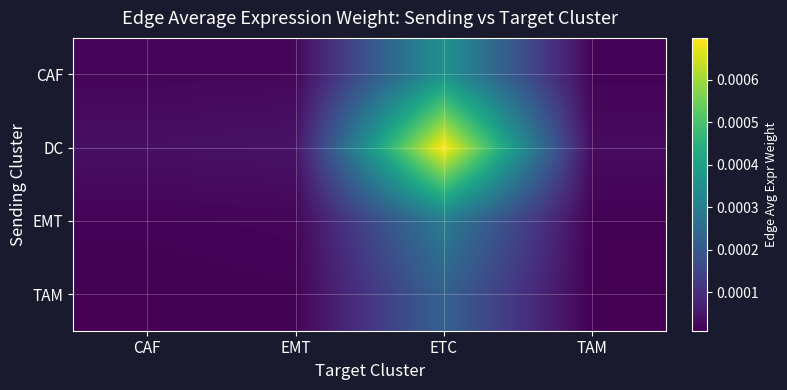

Which has a higher value, ETC or TAM?

ETC